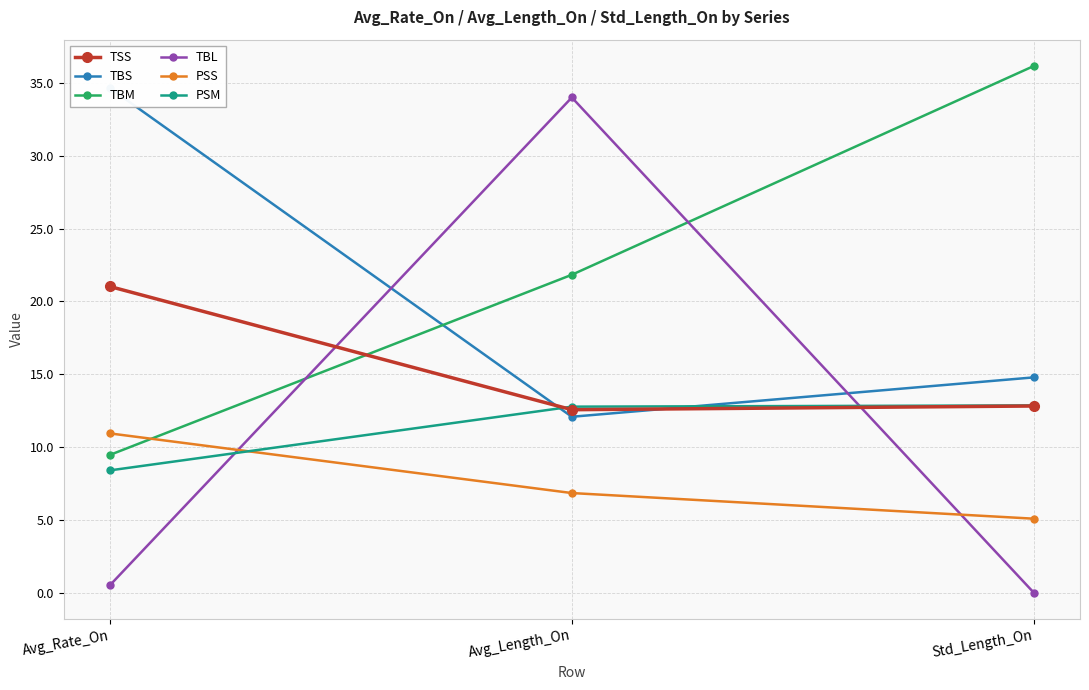

Reading left to right, what are all the values shown in this chart?

TSS: 21.0	12.6	12.8
TBS: 34.6	12.1	14.8
TBM: 9.5	21.8	36.2
TBL: 0.5	34.0	0.0
PSS: 10.9	6.8	5.1
PSM: 8.4	12.8	12.9